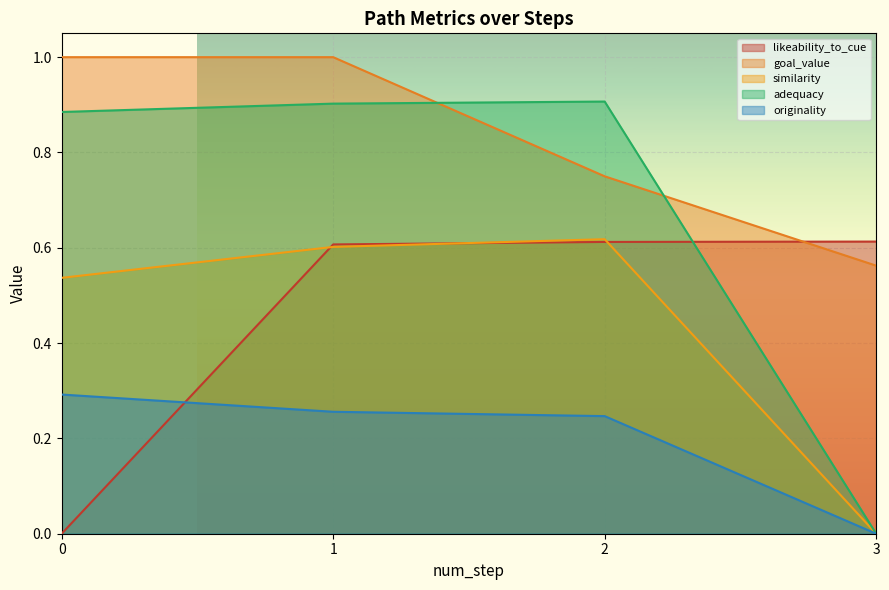

Between which two adjacent categories do adequacy and goal_value first intersect?

1 and 2